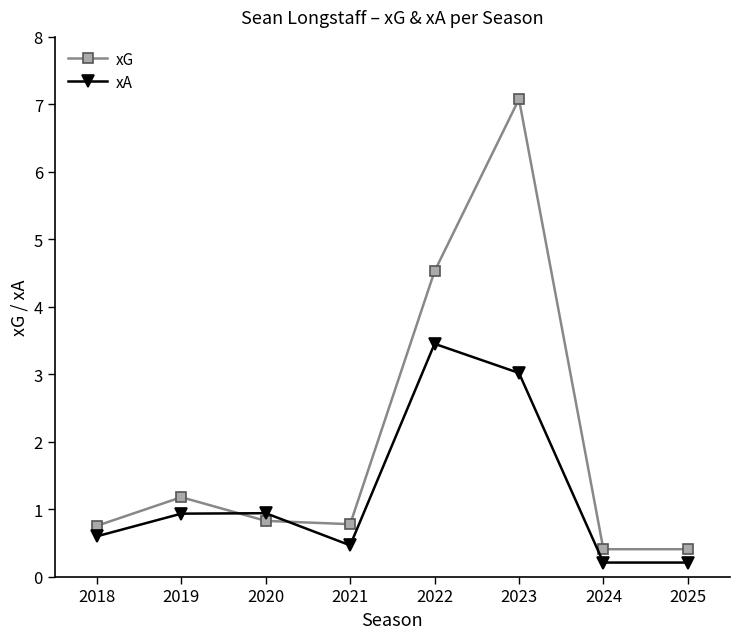

What is the value of the xG point at the 1st from the left?

0.8